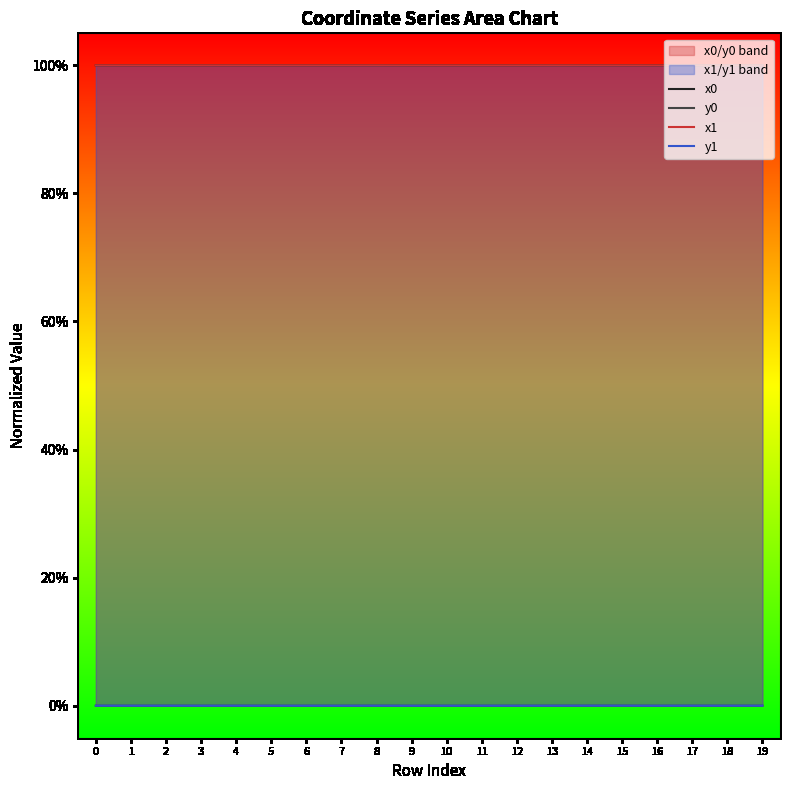

What are all the series names shown in the legend?

x0, y0, x1, y1